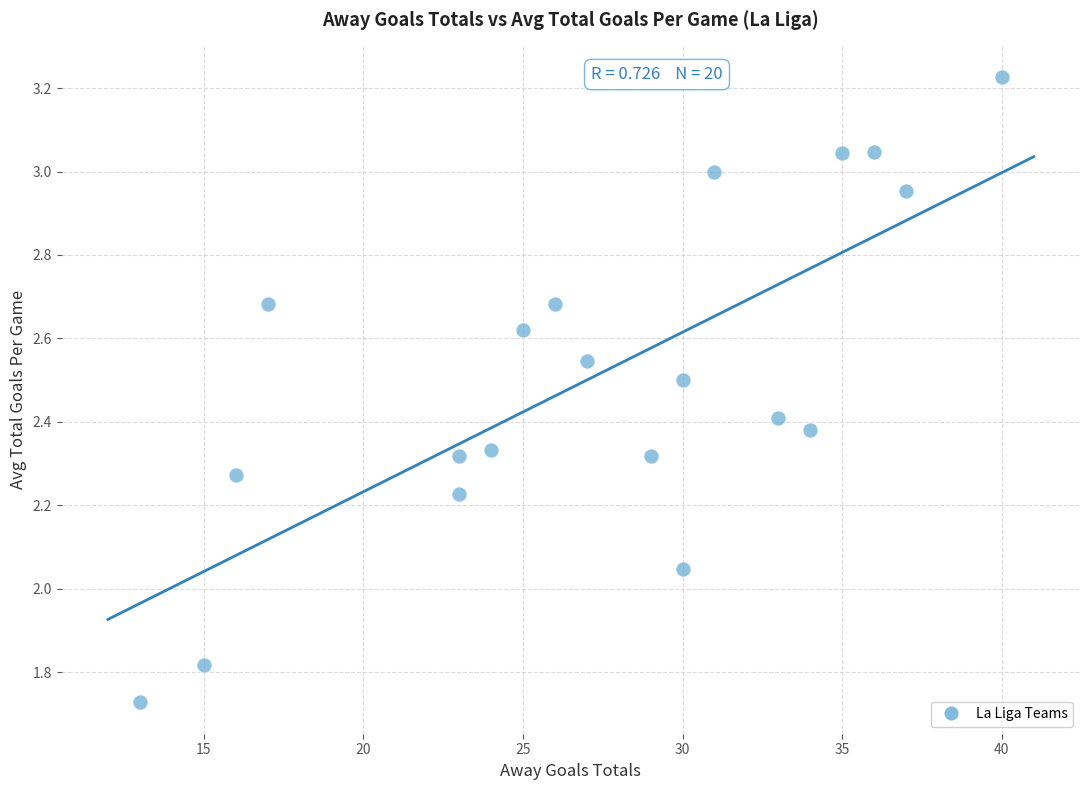

What is the range of Y values (max minus min)?

1.5